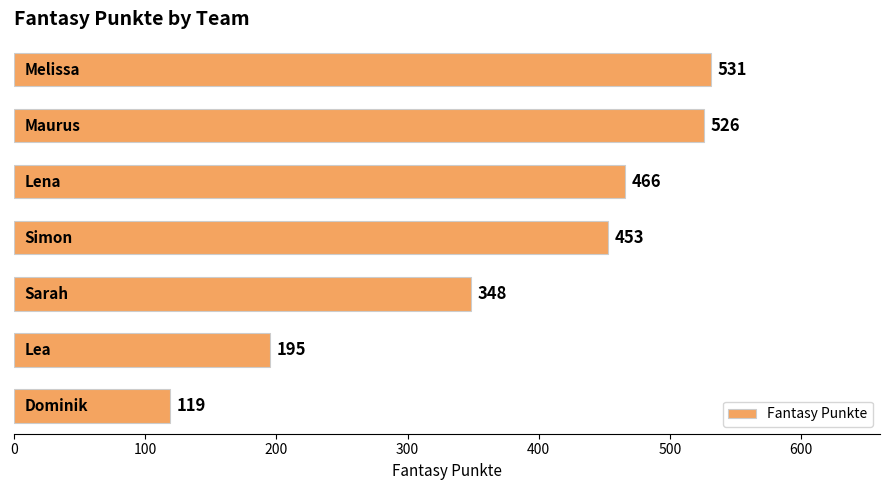

What is the smallest value displayed?

119